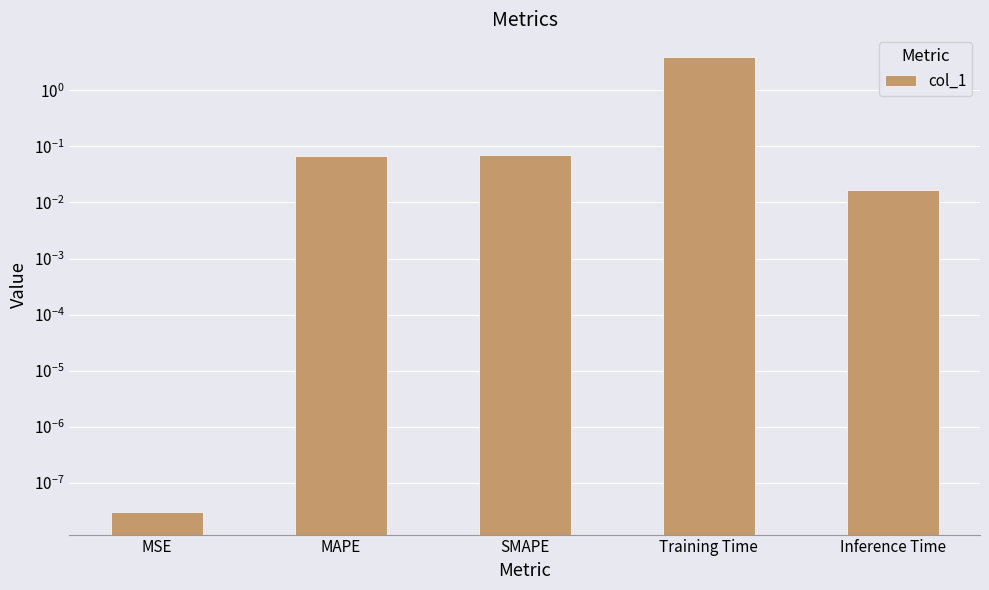

List the labels in order of value, largest first.

Training Time, SMAPE, MAPE, Inference Time, MSE